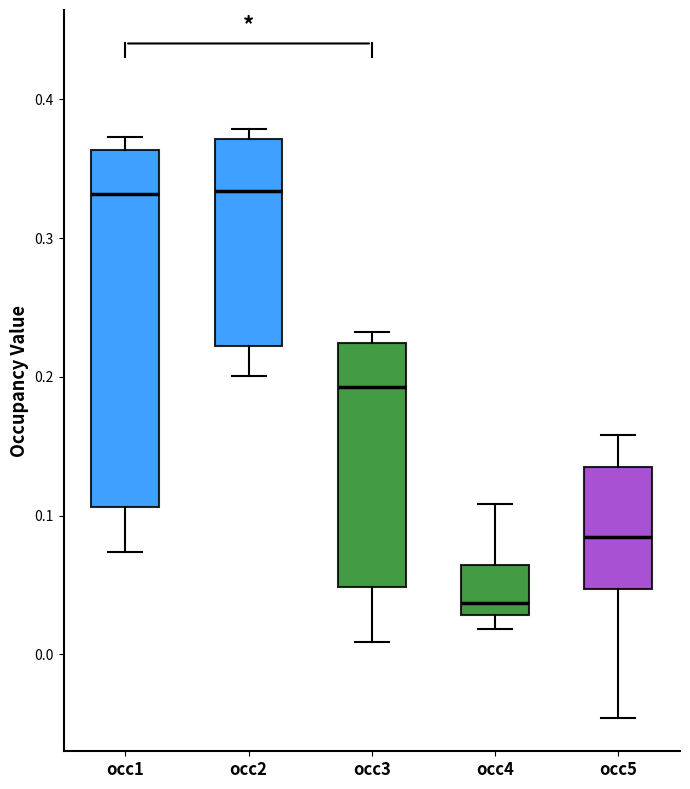

Reading left to right, transcribe this box plot: for each box, give where its median line is, the range the box spans, and where its two whiskers end, as read against the y-axis. The values are not printed on the chart, so give them approximately, as read against the axis.

occ1: median 0.33, box 0.11 to 0.36, whiskers 0.07 to 0.37
occ2: median 0.33, box 0.22 to 0.37, whiskers 0.20 to 0.38
occ3: median 0.19, box 0.05 to 0.22, whiskers 0.01 to 0.23
occ4: median 0.04, box 0.03 to 0.06, whiskers 0.02 to 0.11
occ5: median 0.08, box 0.05 to 0.14, whiskers -0.05 to 0.16